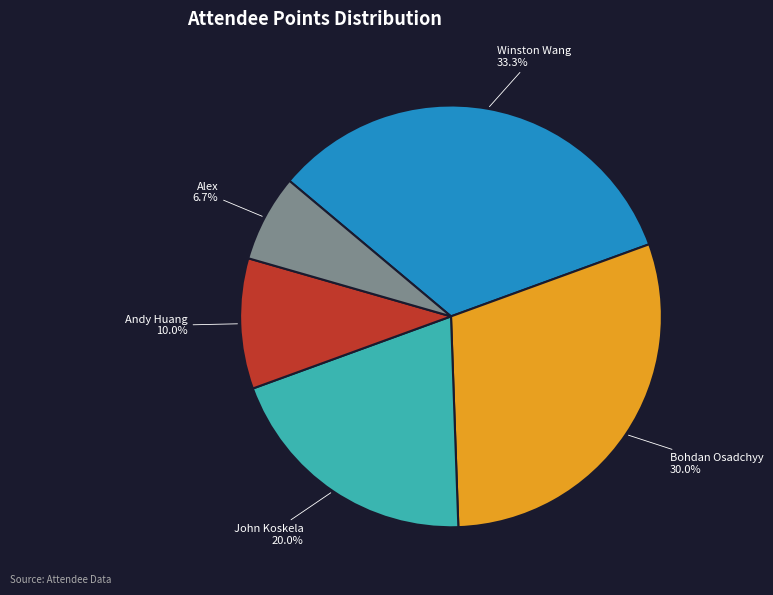

Which has a higher value, John Koskela or Bohdan Osadchyy?

Bohdan Osadchyy